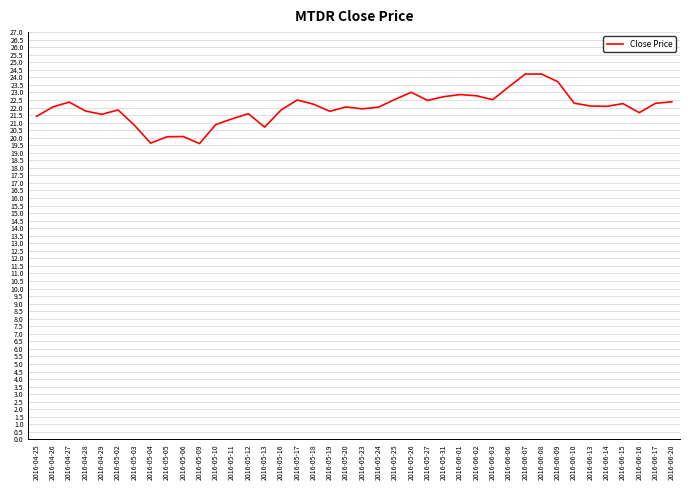

The value at 2016-05-04 is 28.1. True or false?

False